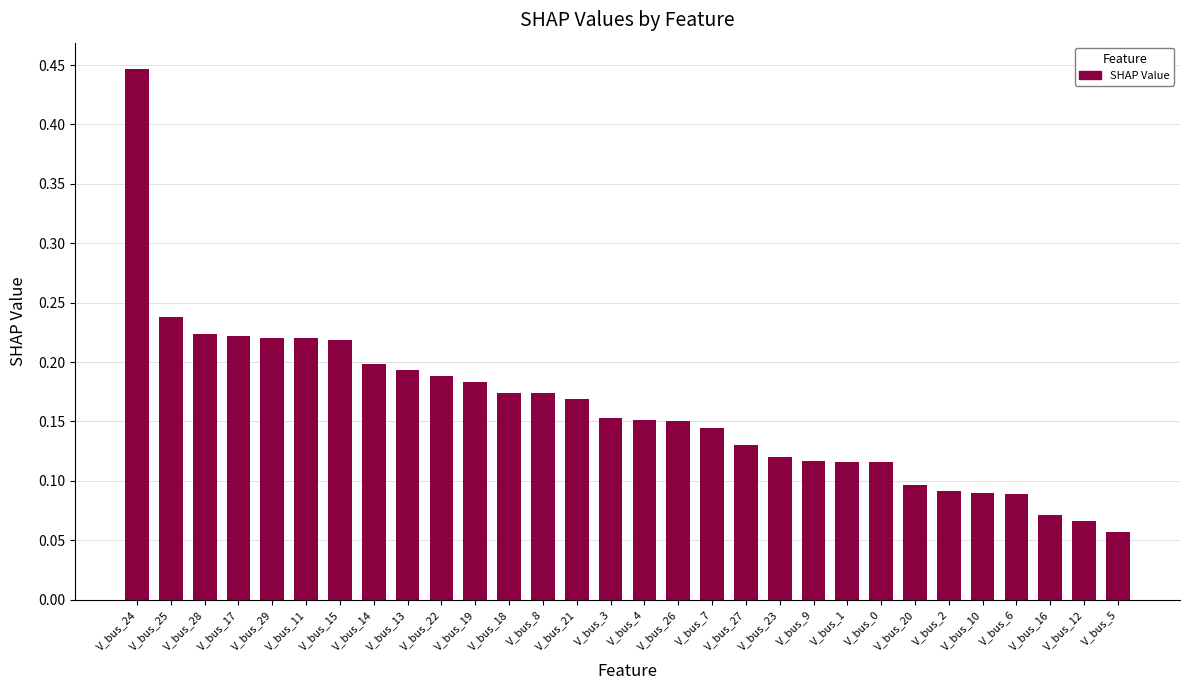

What is the label of the 28th bar from the left?

V_bus_16